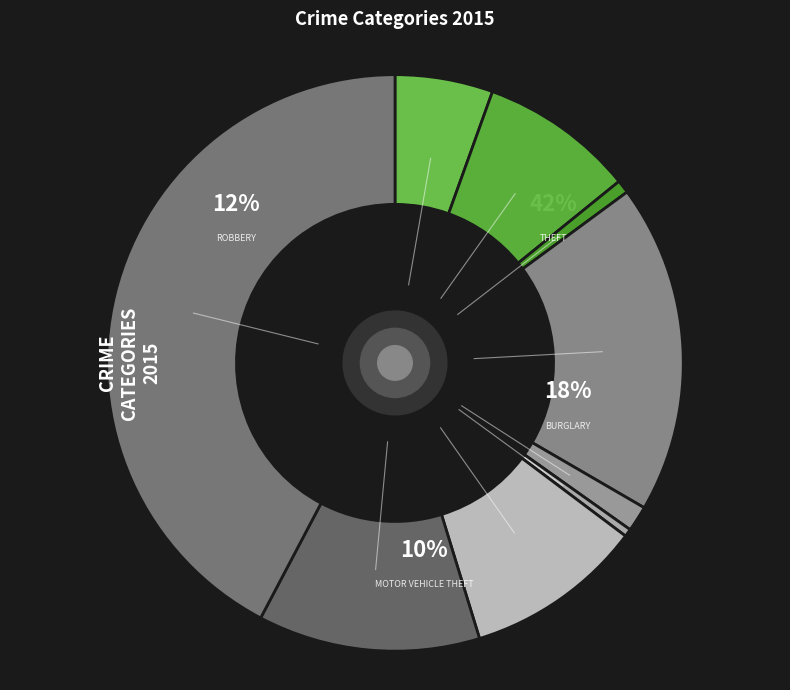

True or false: Theft accounts for 32% of the total.

False